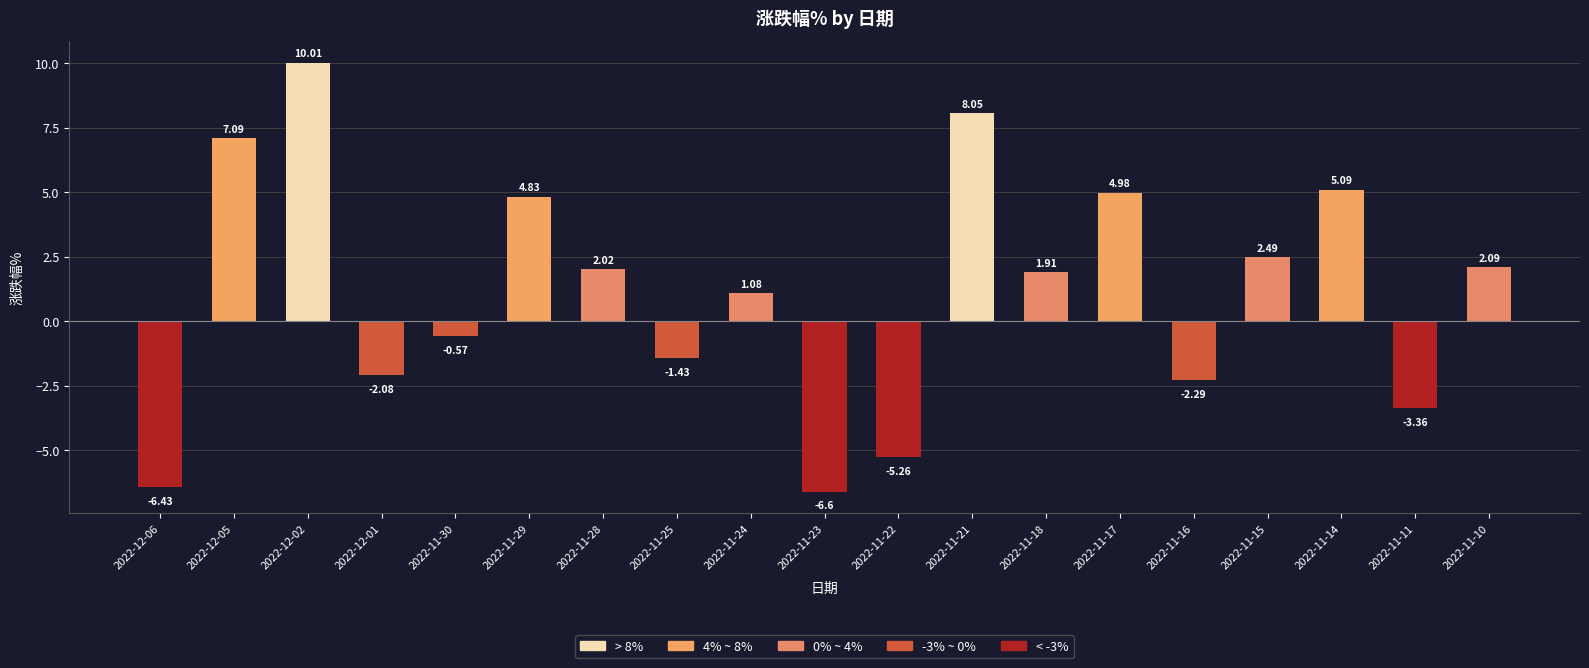

What is the minimum value shown in the chart?

-6.6